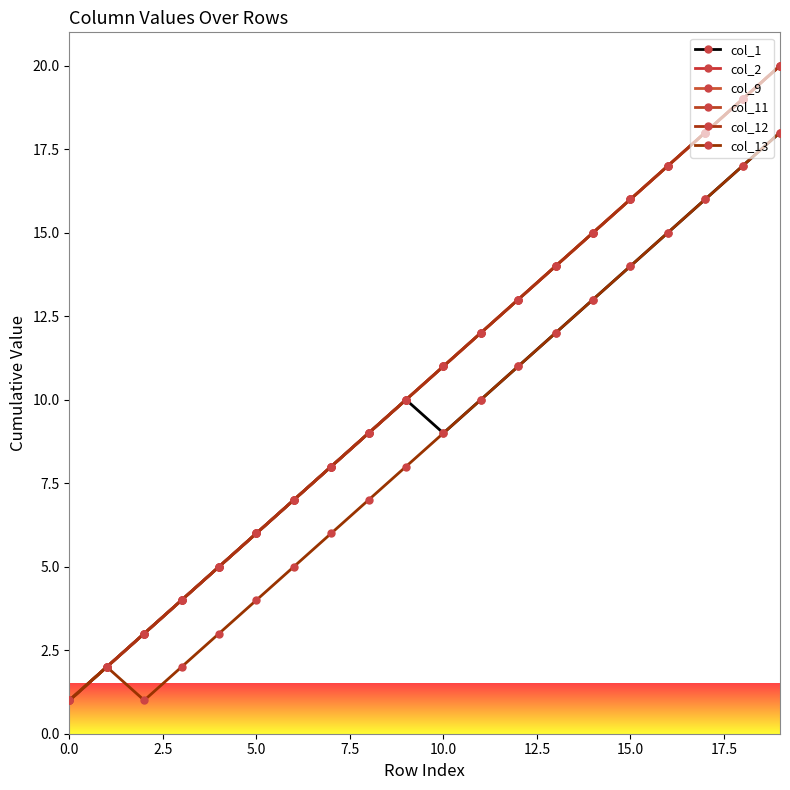

Is this an area chart (filled region under the line)?

No